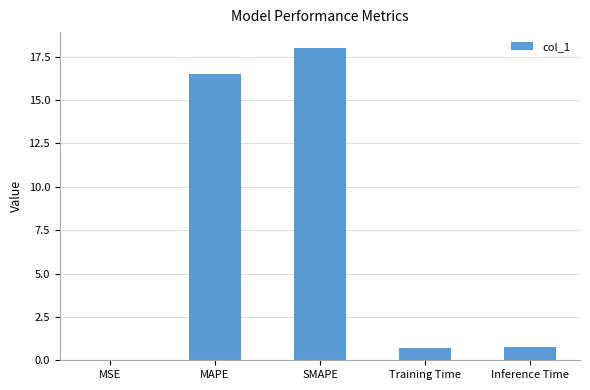

Is it true that the value at MSE is 0.0?

True